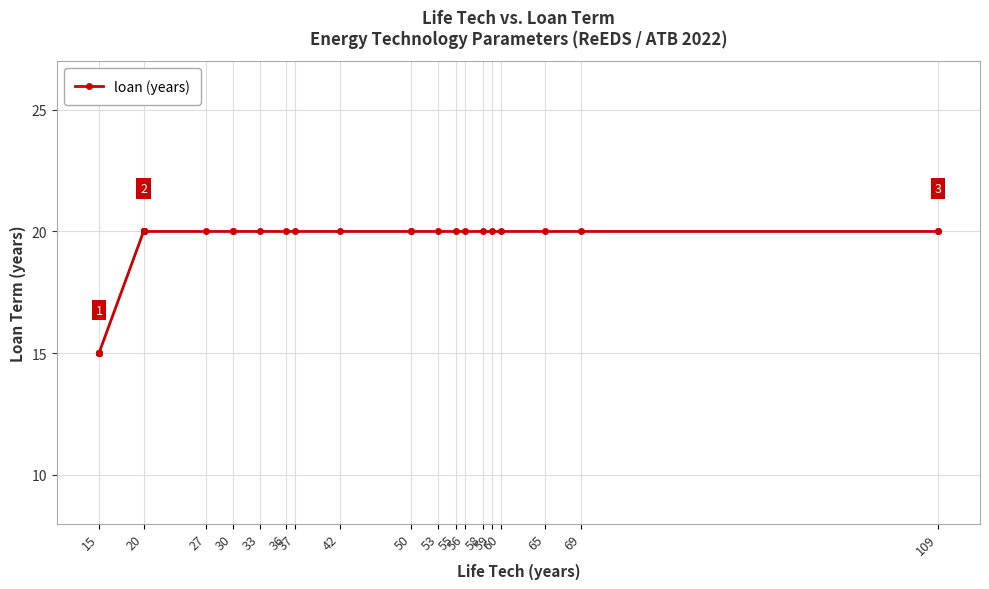

What is the average value?

20